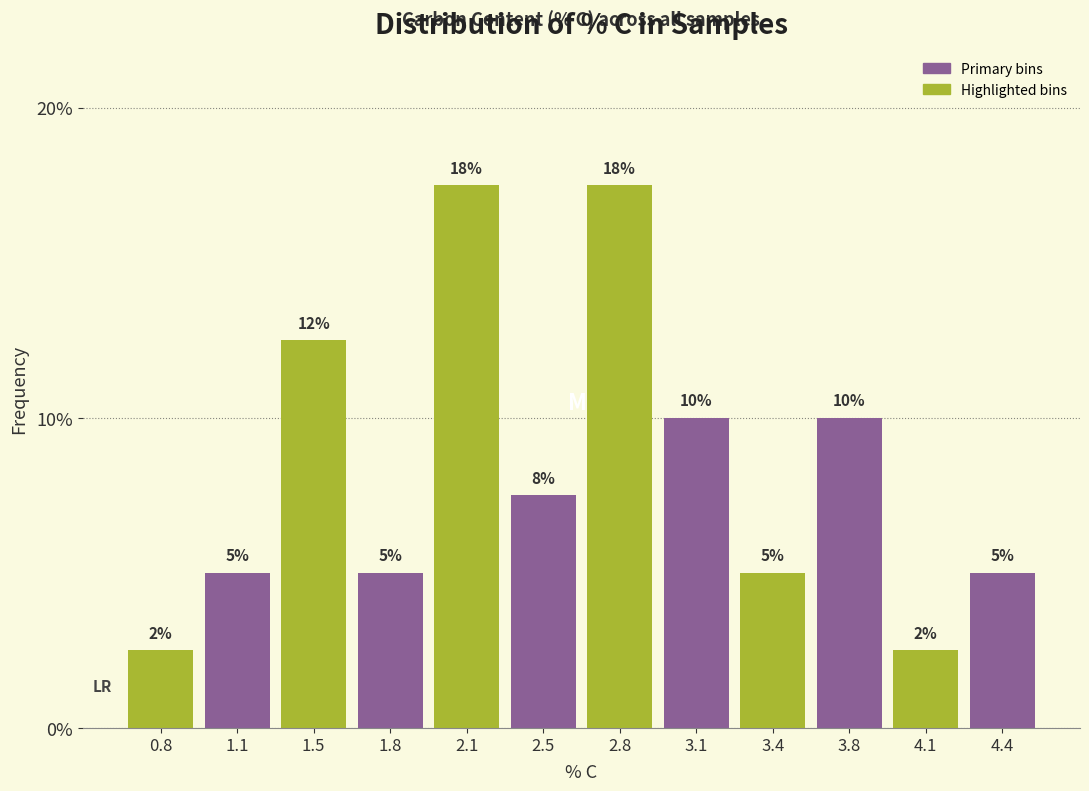

What is the sum of all values?

100.0